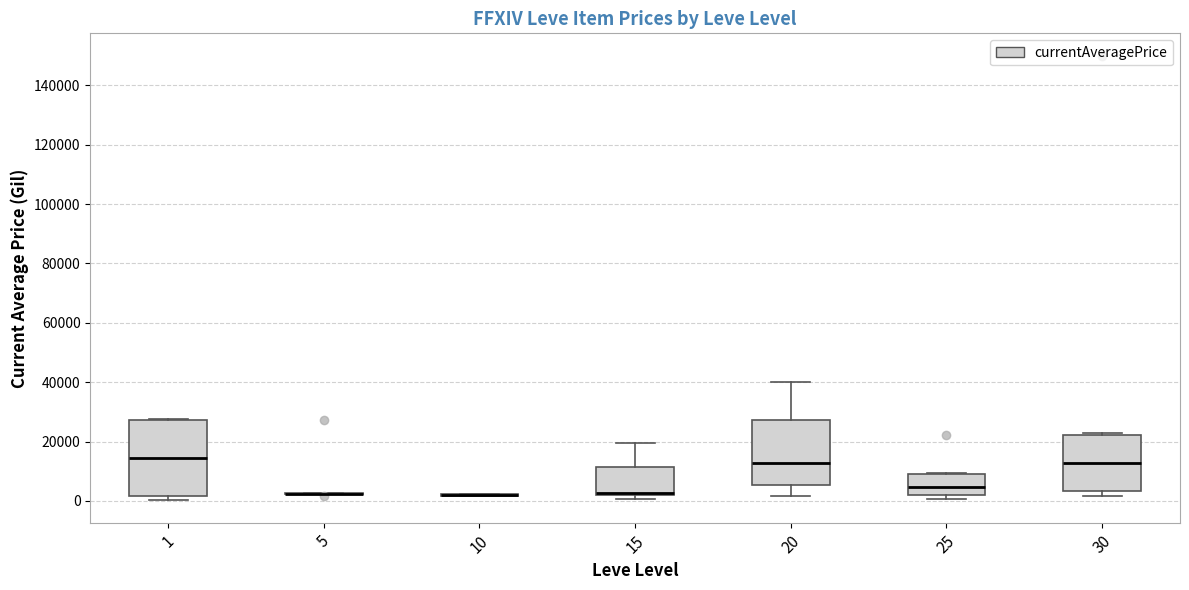

Reading left to right, transcribe this box plot: for each box, give where its median line is, the range the box spans, and where its two whiskers end, as read against the y-axis. The values are not printed on the chart, so give them approximately, as read against the axis.

1: median 14000, box 2000 to 28000, whiskers 0 to 28000
5: box collapsed to a line at 2000, whiskers 2000 to 2000
10: box collapsed to a line at 2000, whiskers 2000 to 2000
15: median 2000 (just above the box's lower edge), box 2000 to 12000, whiskers 0 to 20000
20: median 12000, box 6000 to 28000, whiskers 2000 to 40000
25: median 4000, box 2000 to 8000, whiskers 0 to 10000
30: median 12000, box 4000 to 22000, whiskers 2000 to 22000 (just above the box's upper edge)